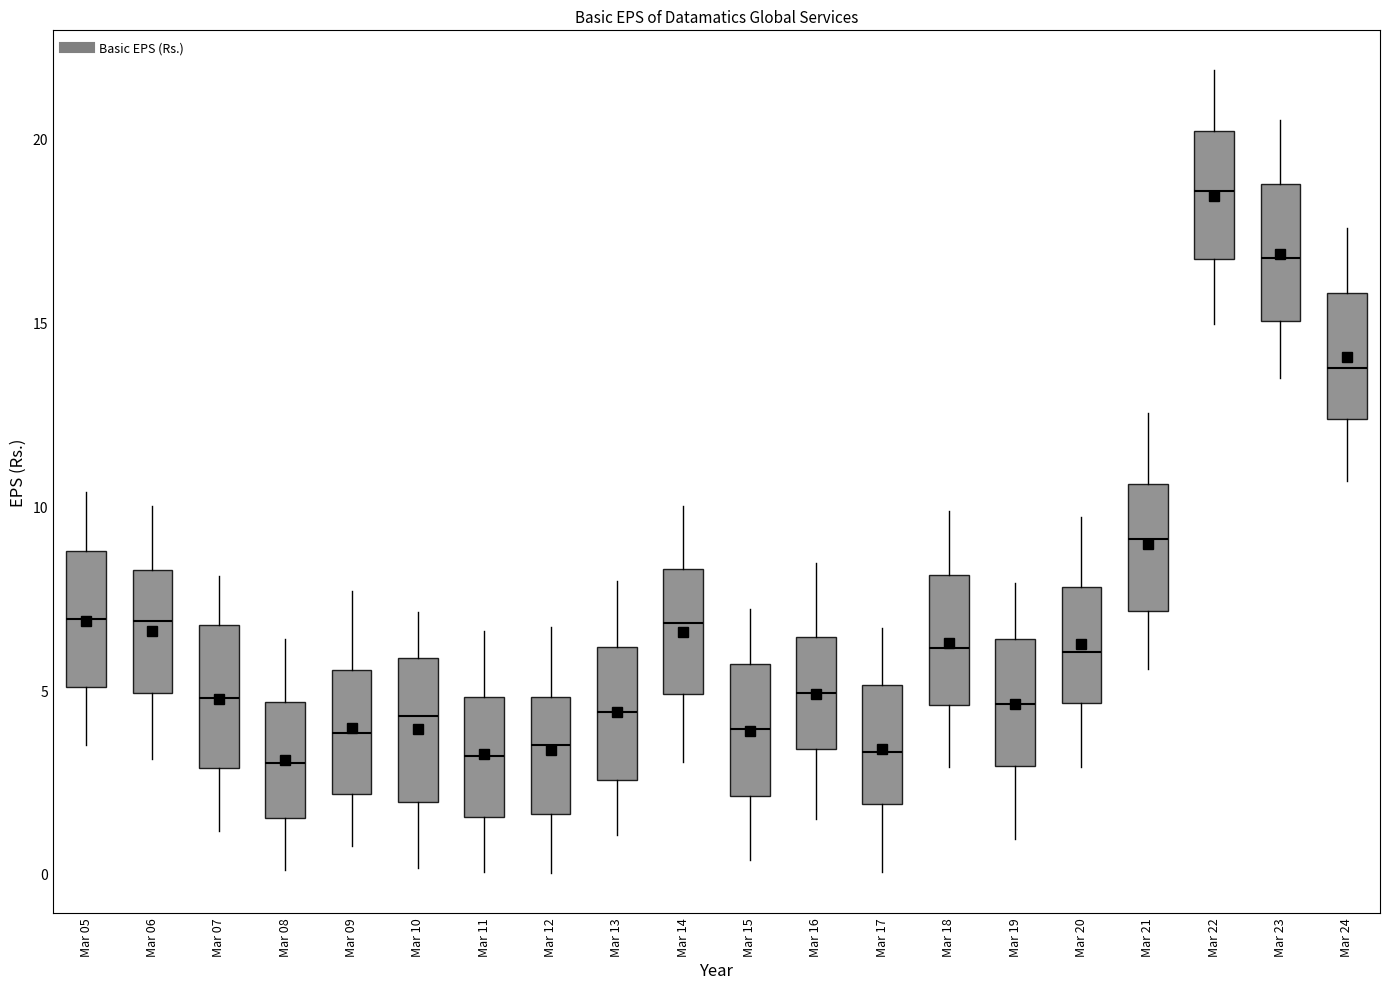

Where is the lower edge of the box for Mar 11 on the y-axis? The values are not printed on the chart, so give them approximately, as read against the axis.

1.5